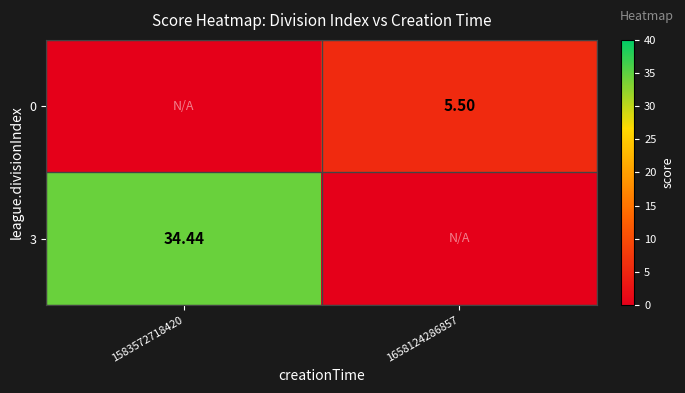

The 3 series shows 34.4 at 1583572718420. True or false?

True